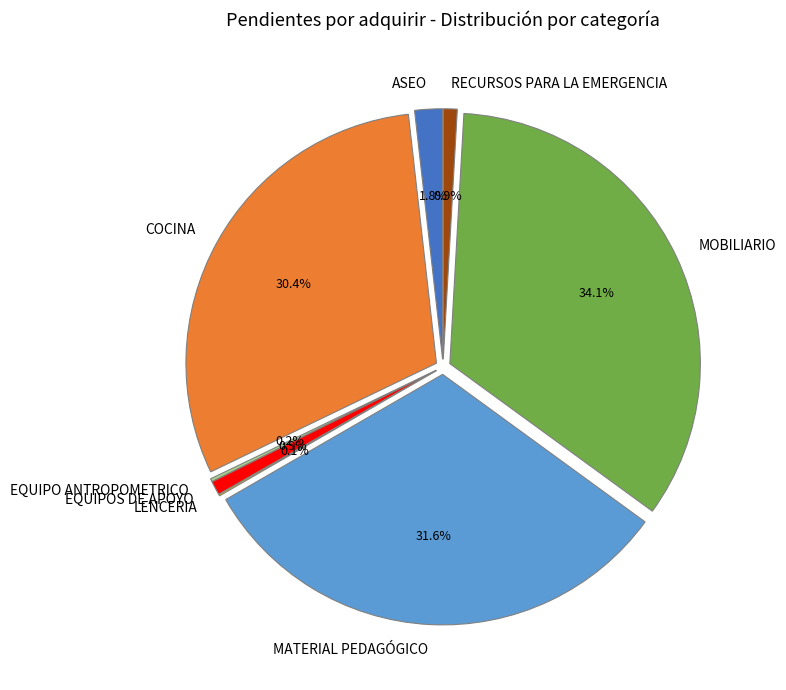

How many slices are in this pie chart?

8